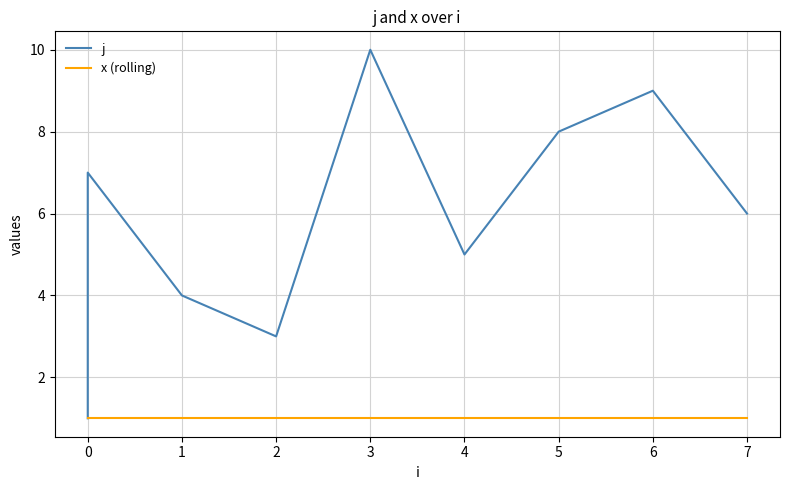

How many series are shown in this chart?

2